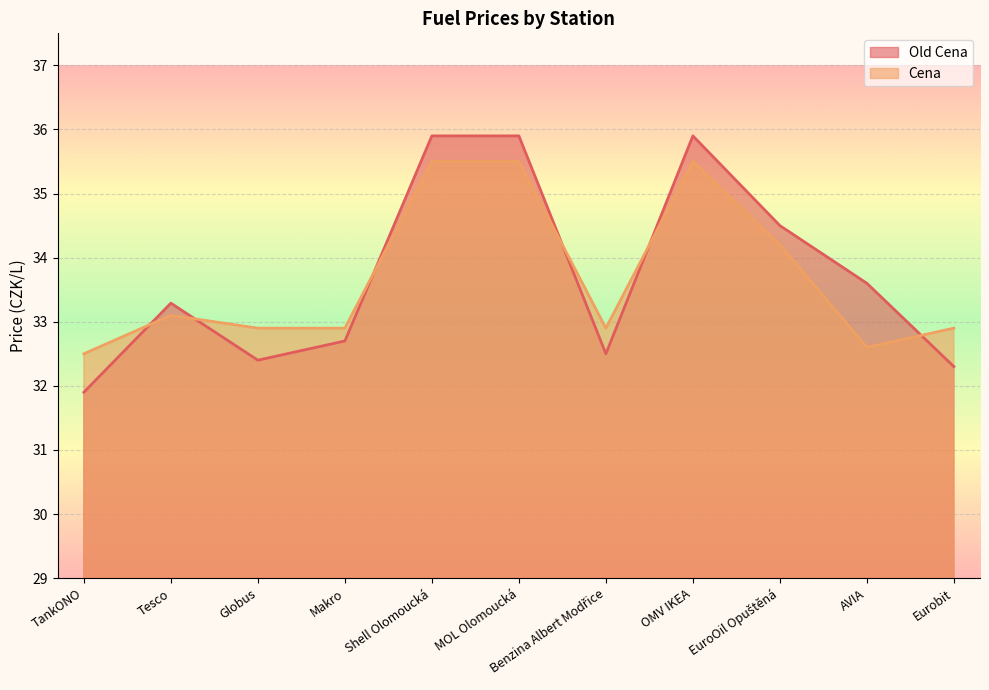

At which label is Cena closest to 34?

EuroOil Opuštěná